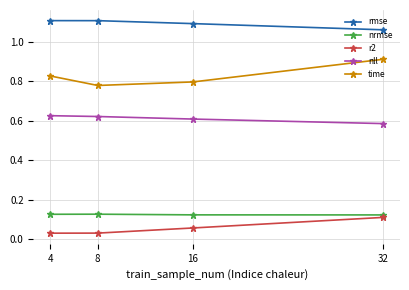

Rank the series by their maximum value, from highest to lowest.

rmse, time, nll, nrmse, r2